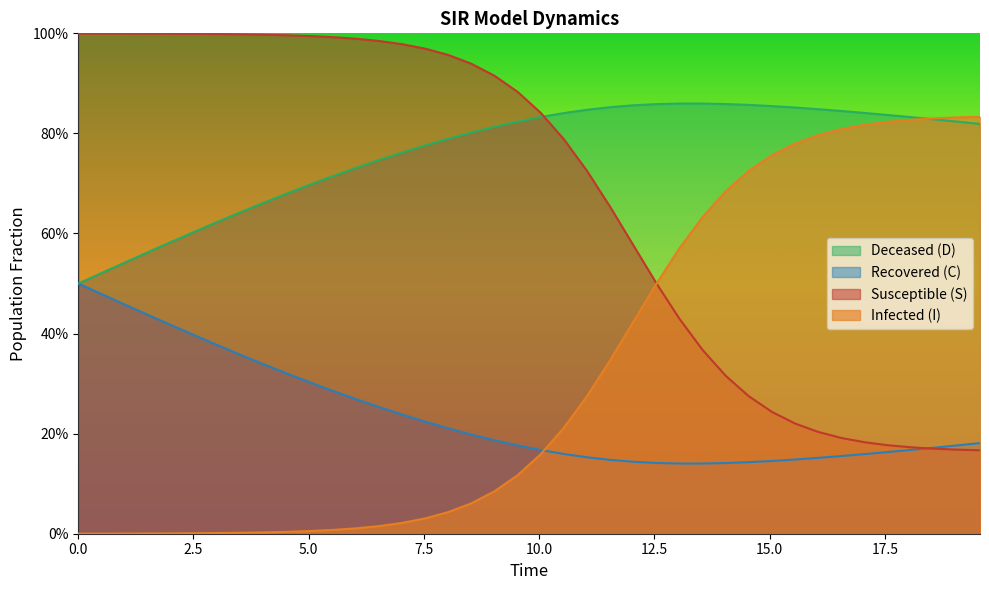

True or false: S has more than 2 interior local peaks.

False